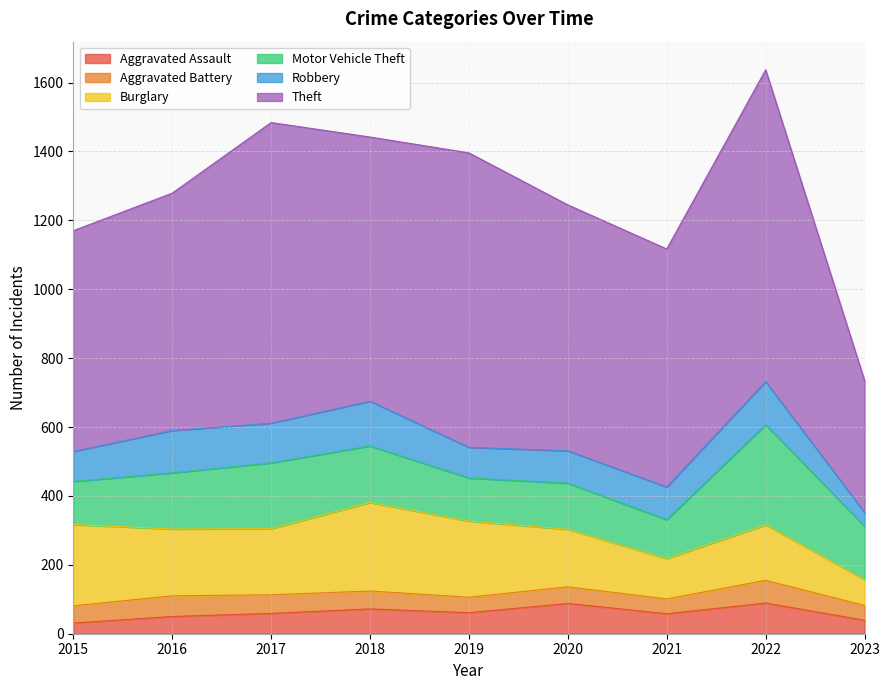

What is the difference between the Motor Vehicle Theft values at 2016 and 2019?

38